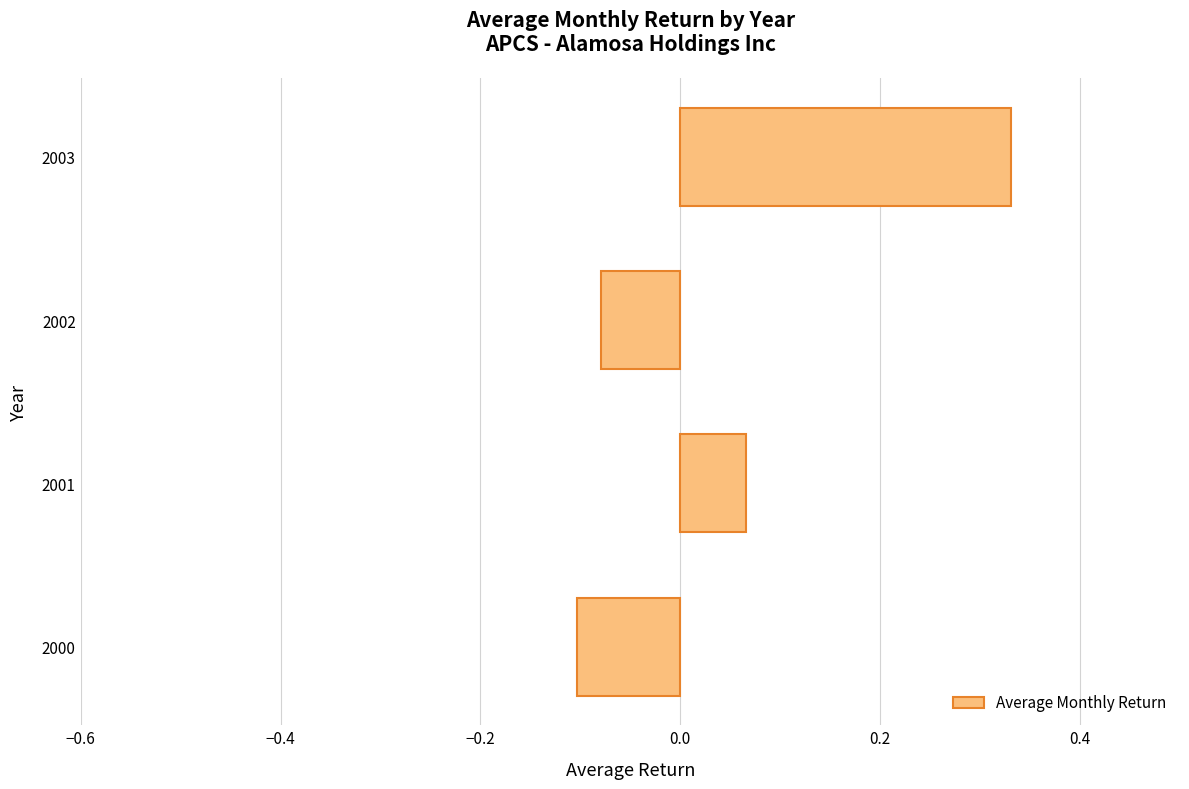

True or false: the data shows 0.0 at 2001.

False